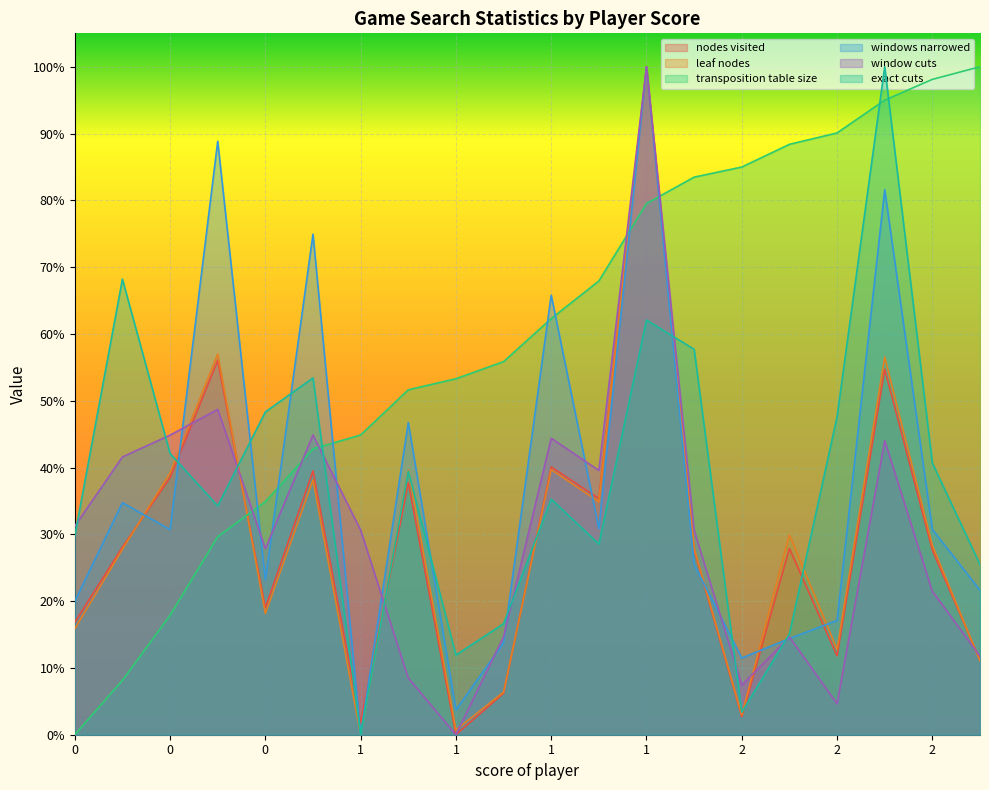

How many intersections are there between nodes visited and windows narrowed?

8